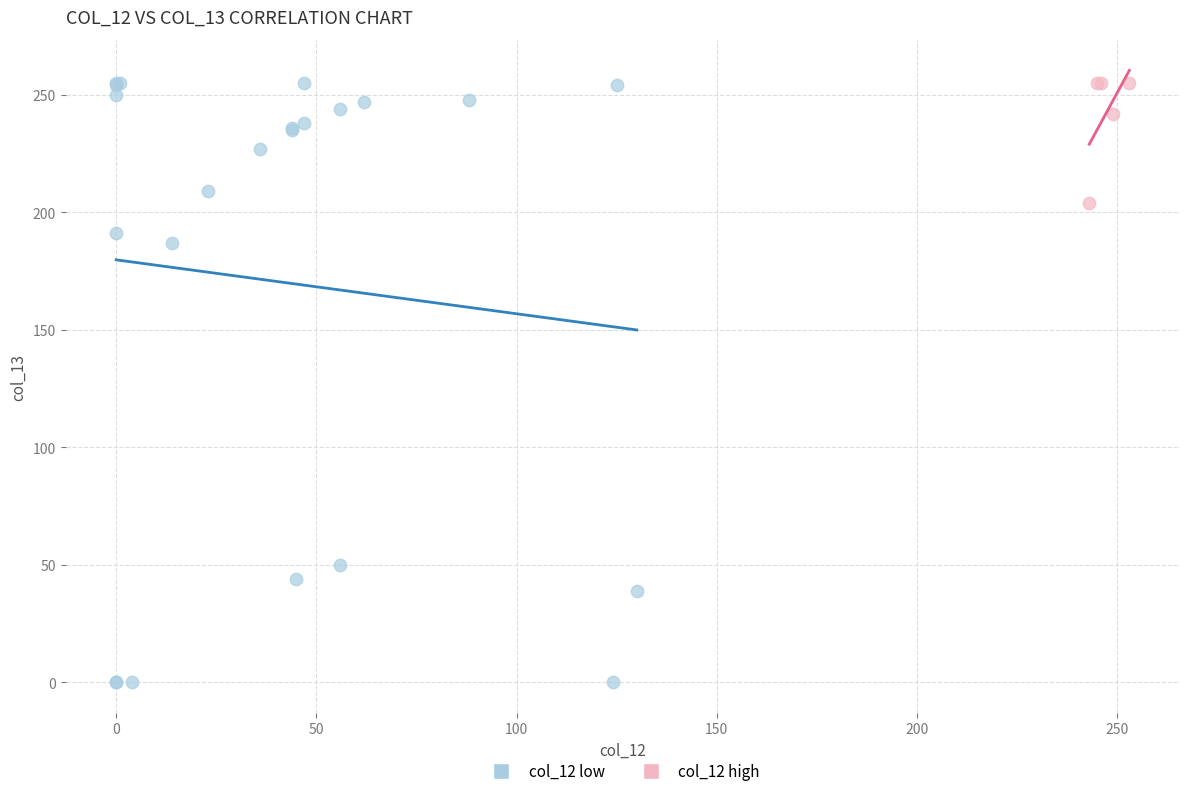

Which series has the largest Y range (max minus min)?

col_12 low